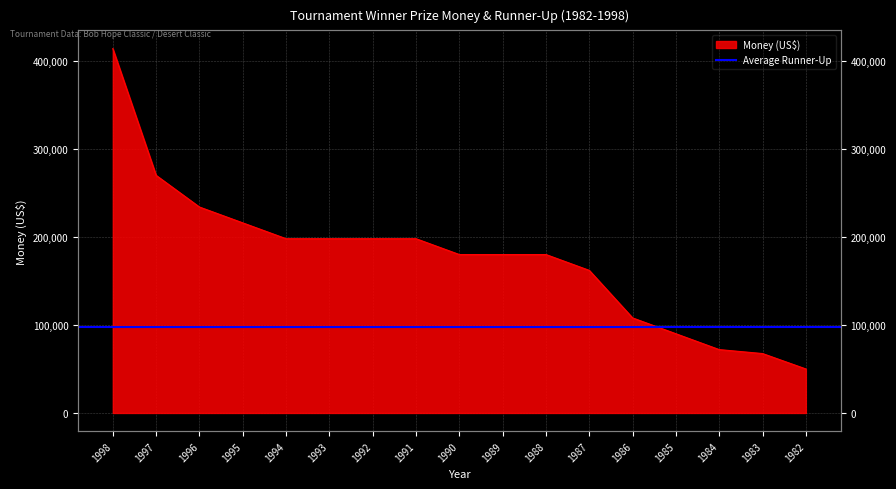

At which label does the data first exceed 180000?

1998